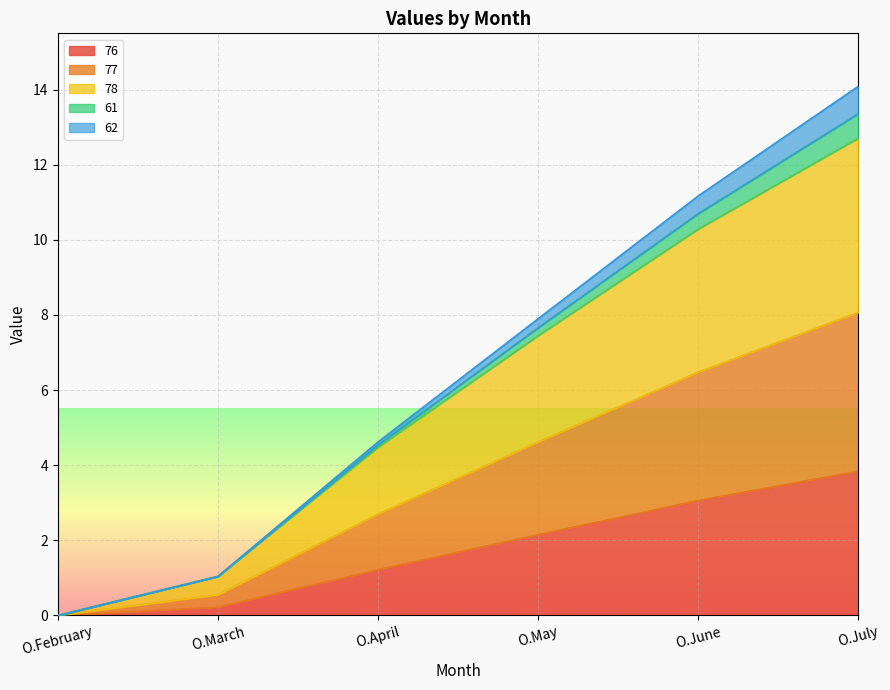

At which category is the sum across all series the highest?

O.July